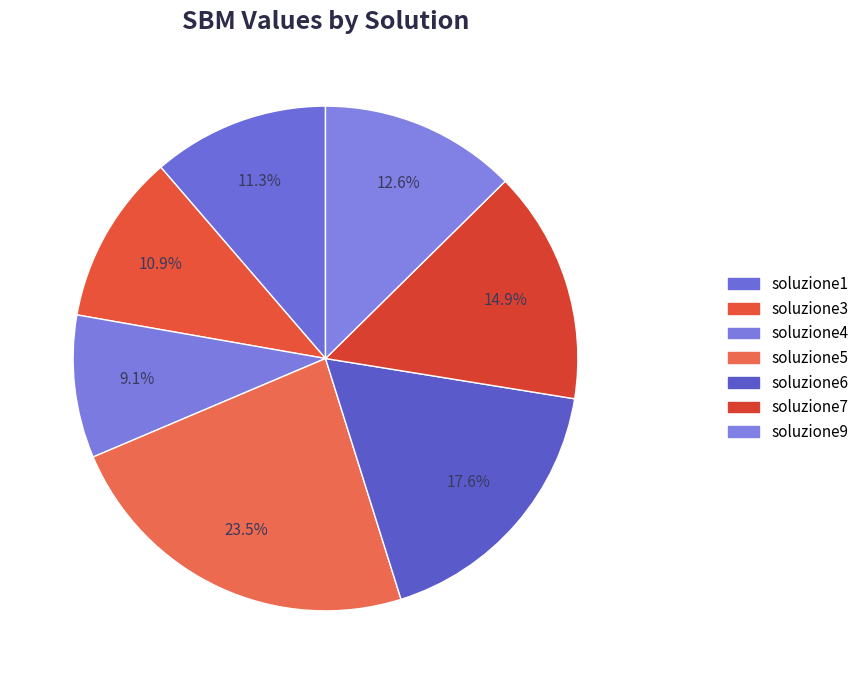

Count the number of slices in the pie.

7